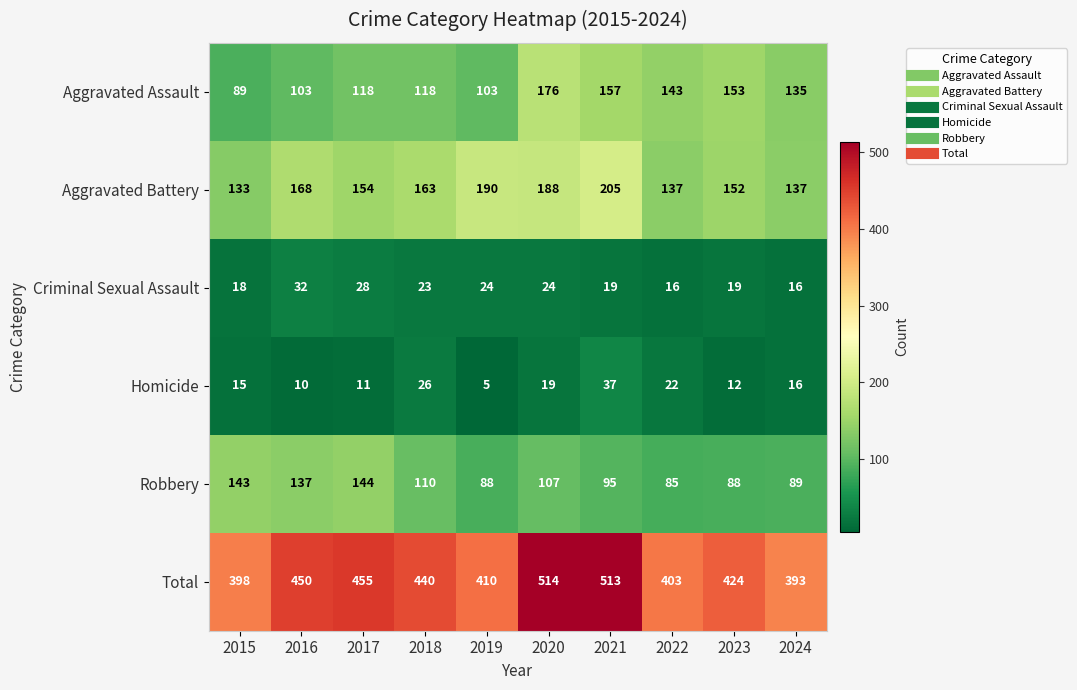

Which series has the largest total across all categories?

Total